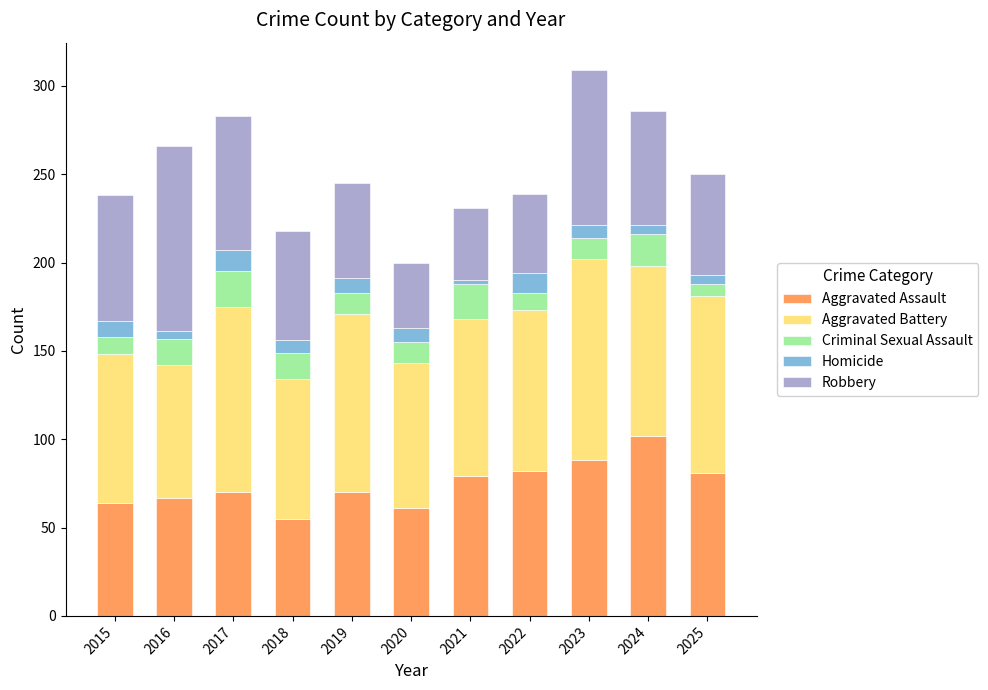

What is the difference between the maximum and minimum values in the Aggravated Assault series?

47